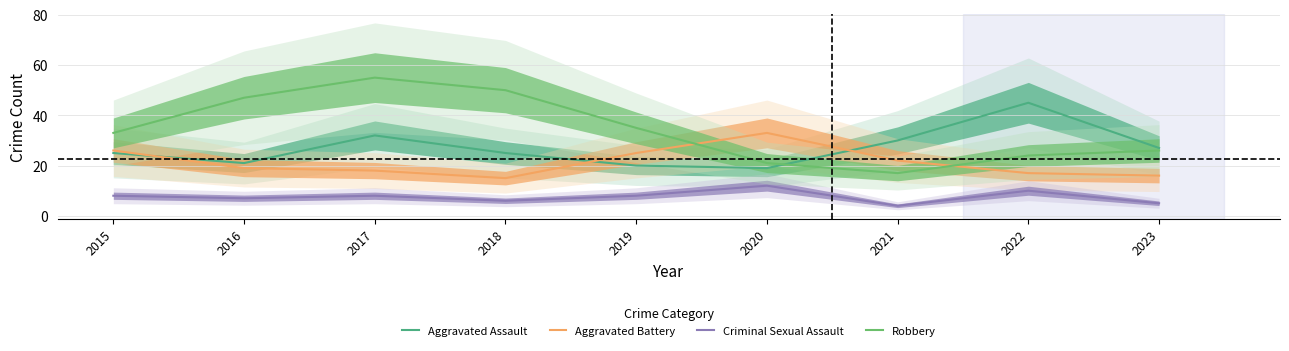

At how many categories does at least one series exceed 38?

4